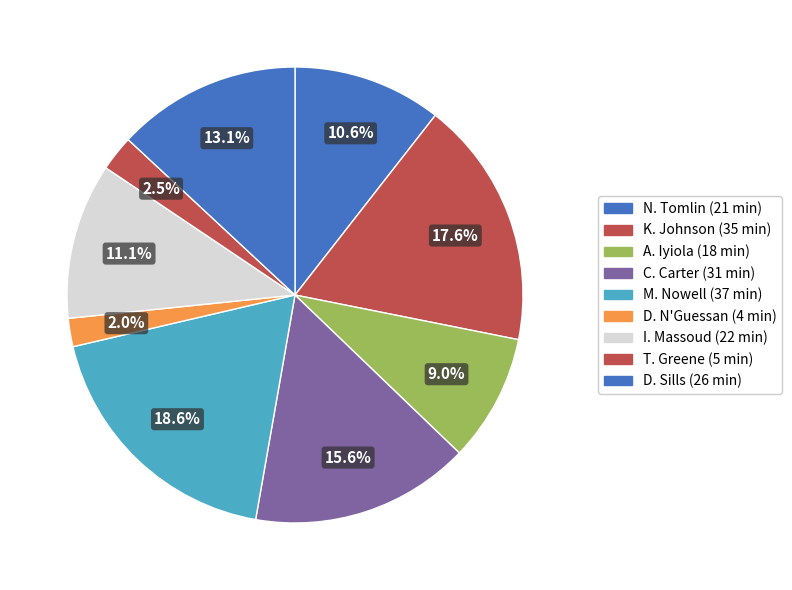

Which category has the smallest portion of the pie?

D. N'Guessan